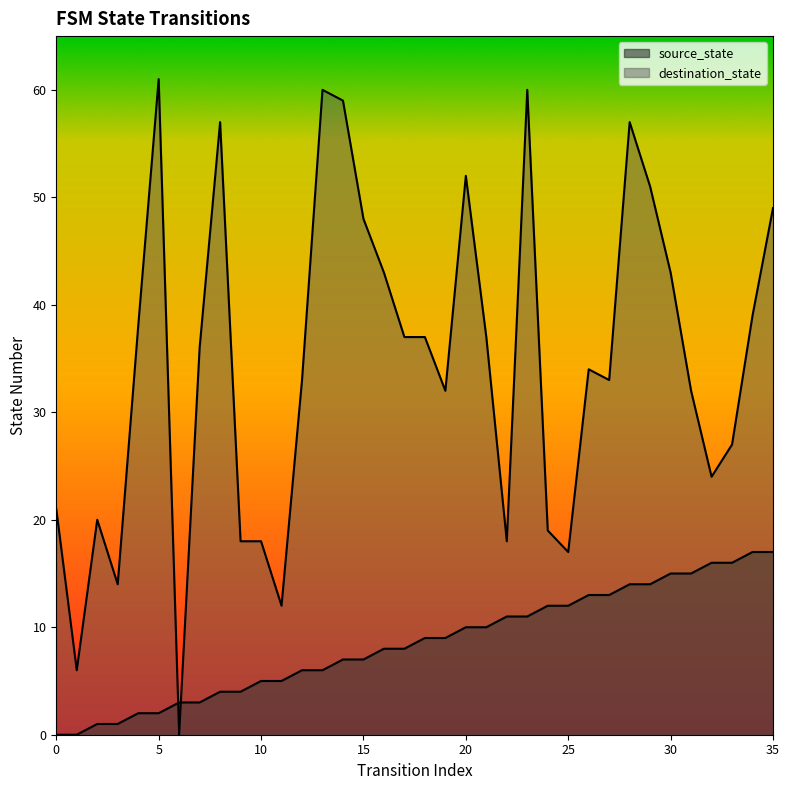

Which series has the largest total across all categories?

destination_state